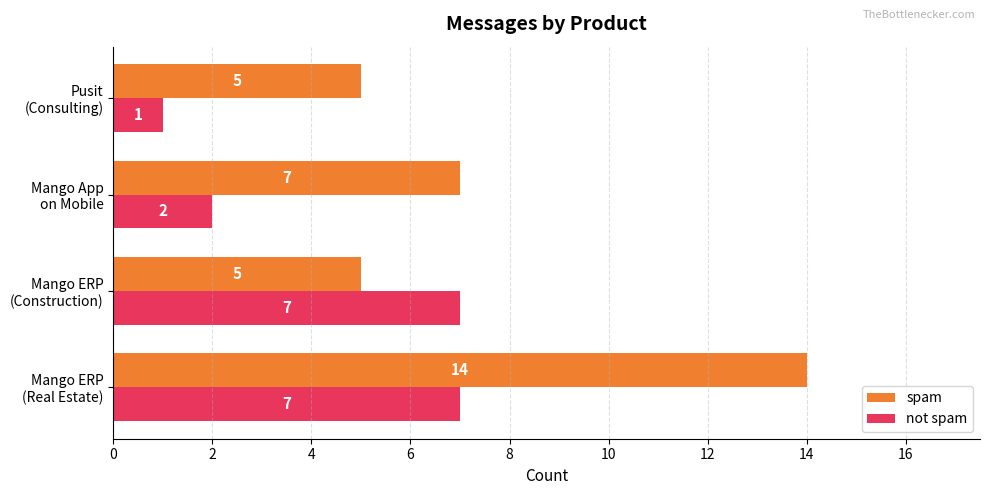

How many not spam values are between 2 and 7?

3